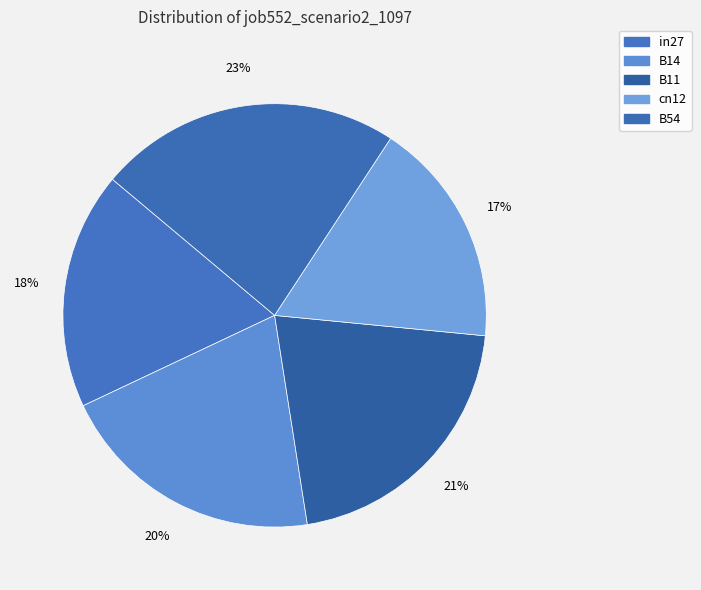

Is it true that B54 is 12% of the pie?

False